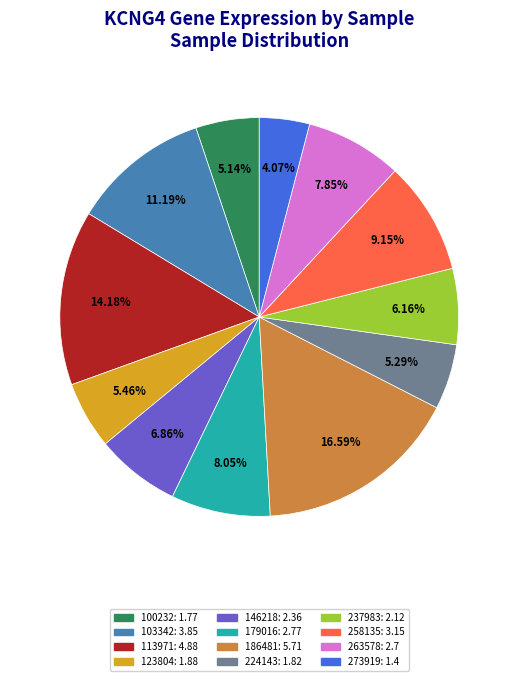

True or false: 146218 accounts for 16% of the total.

False